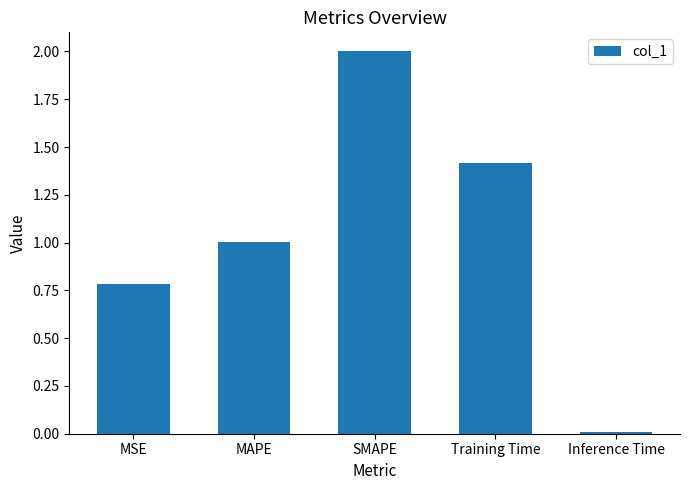

What is the ratio of the value at MSE to the value at MAPE?

0.8